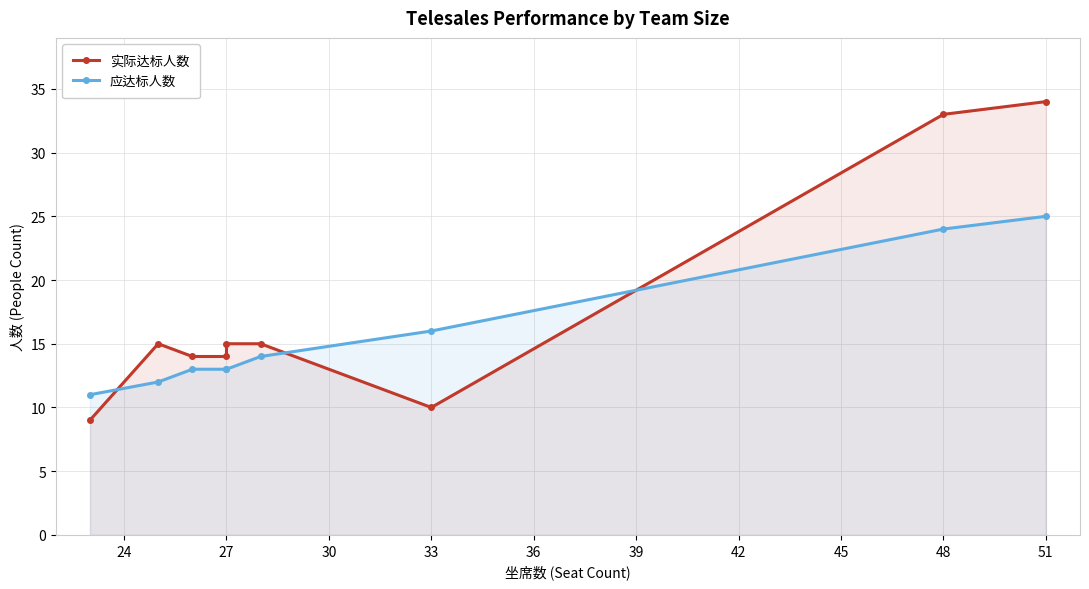

What is the maximum value for 应达标人数?

25